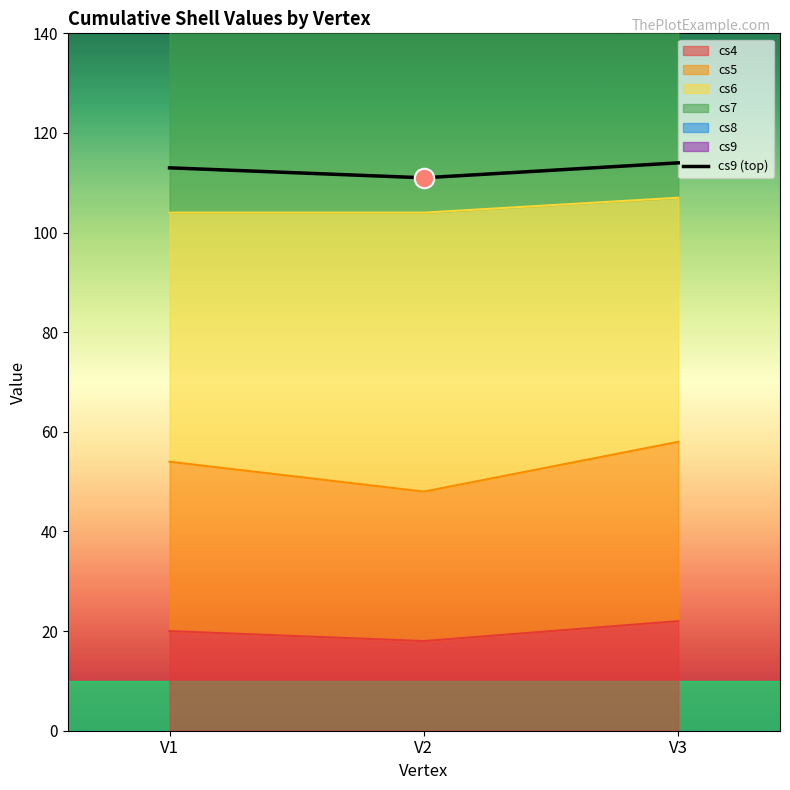

What is the change in value from V1 to V3?

+1